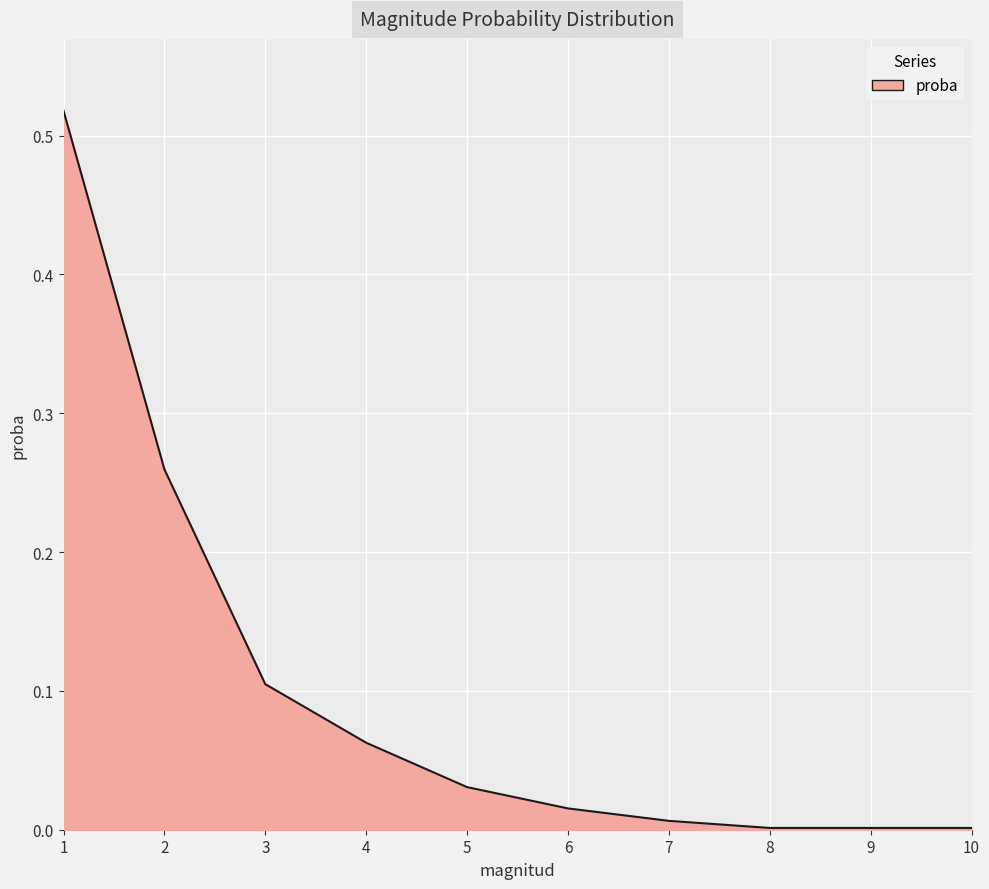

Between 5 and 2, which is larger?

2